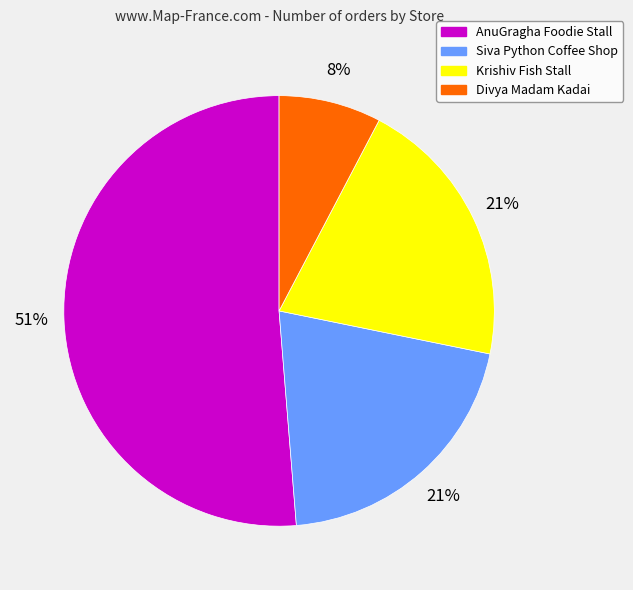

Which category has the biggest portion of the pie?

AnuGragha Foodie Stall